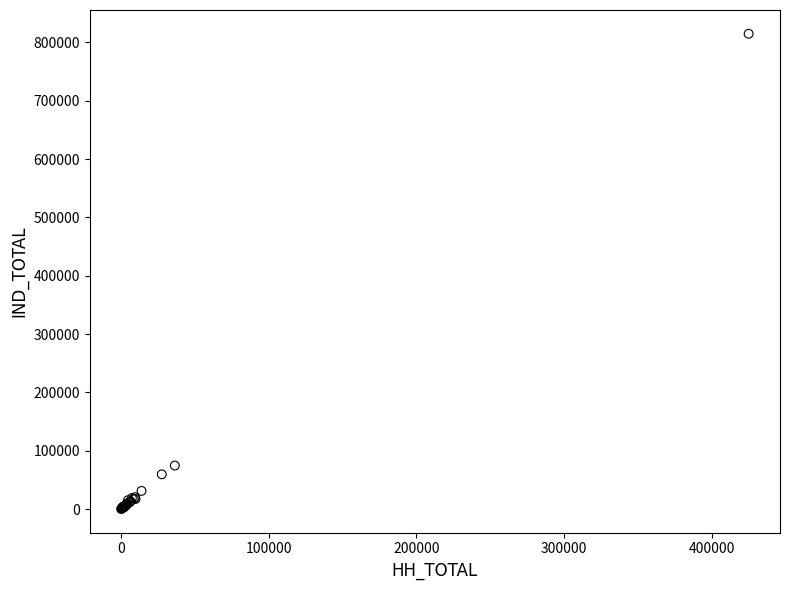

What Y value in the scatter plot is closest to 407521?

74663